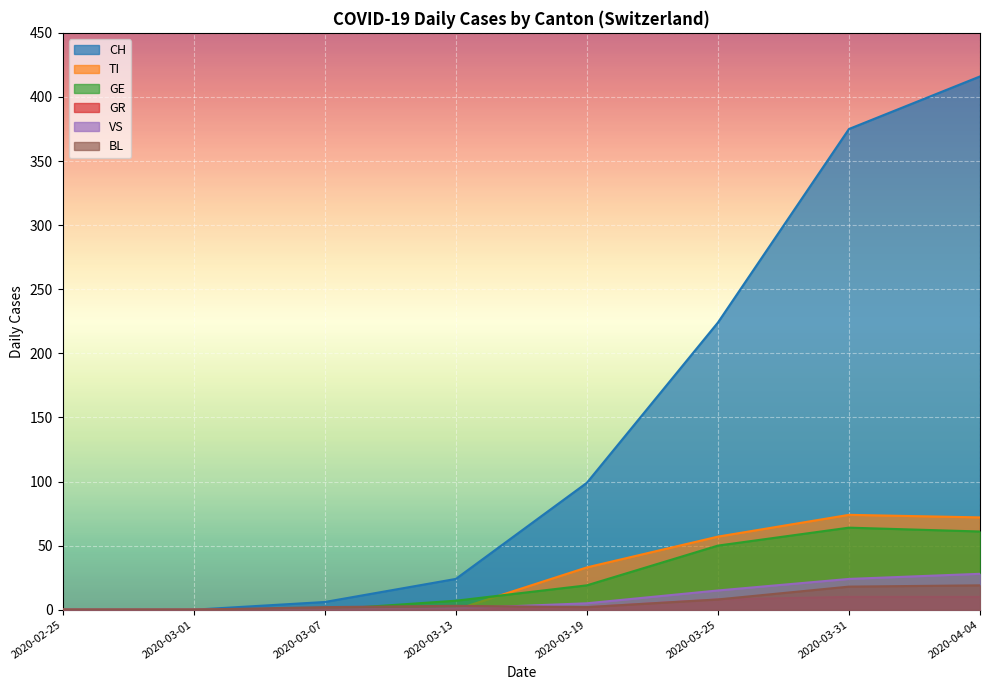

Rank the series by their maximum value, from lowest to highest.

GR, BL, VS, GE, TI, CH